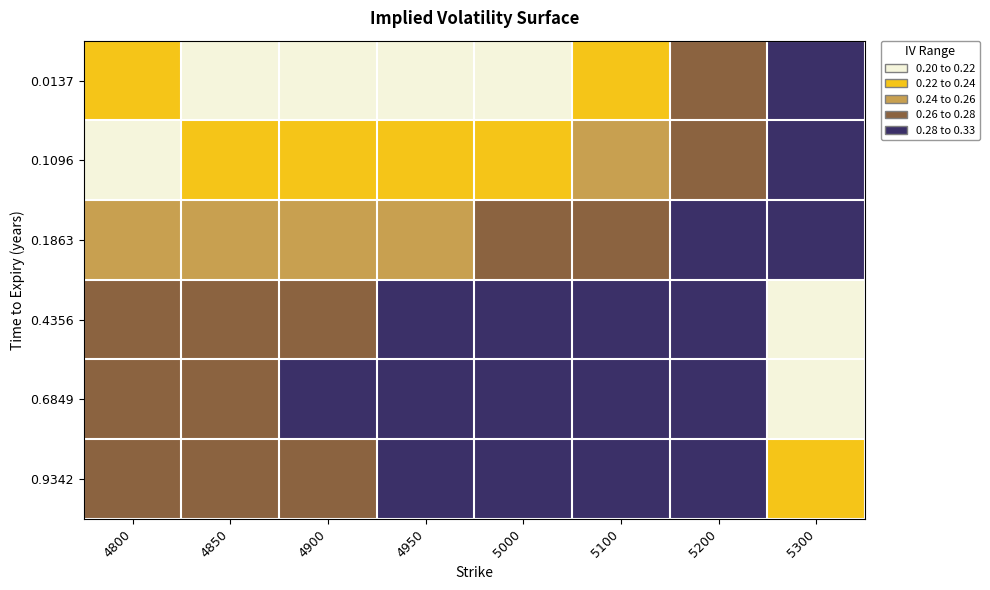

Between 4800 and 4850, which is larger?

4800